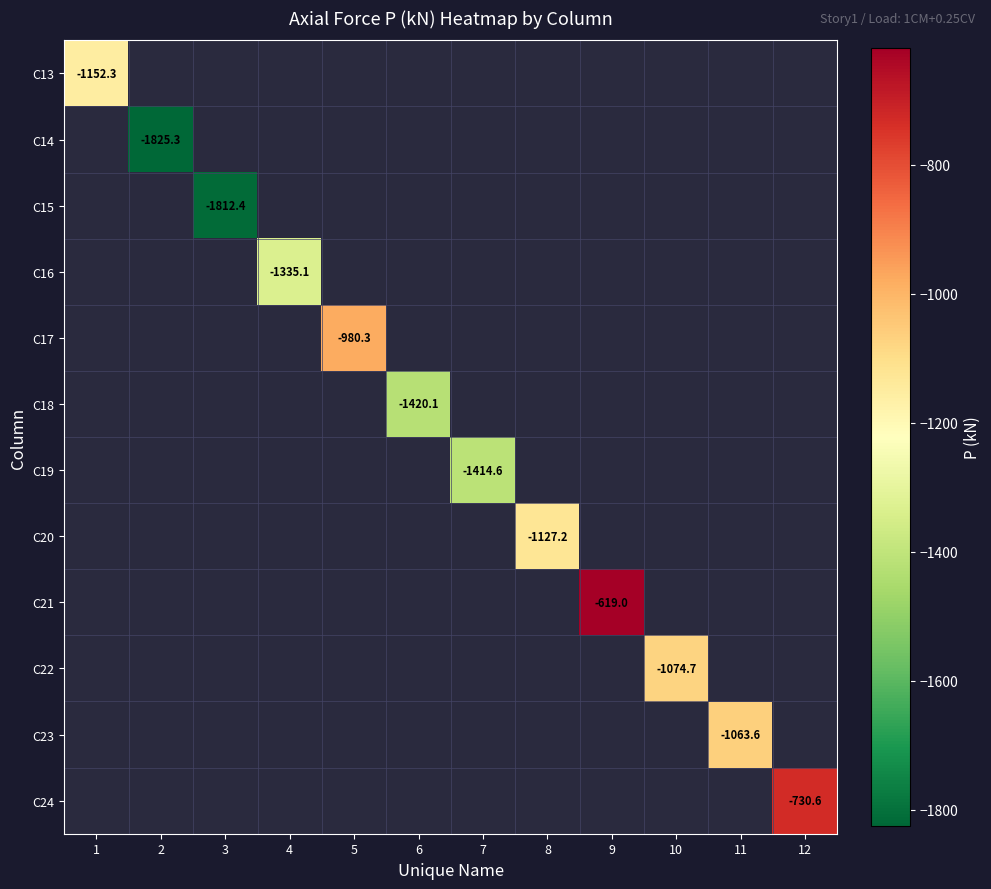

At which category does the chart reach its minimum across all series?

2